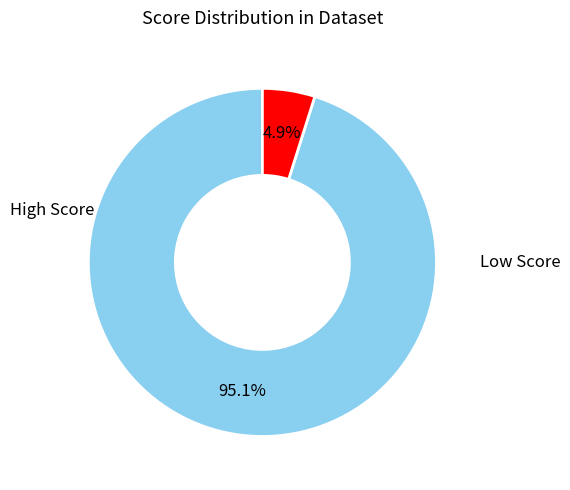

Does any single category account for the majority?

Yes